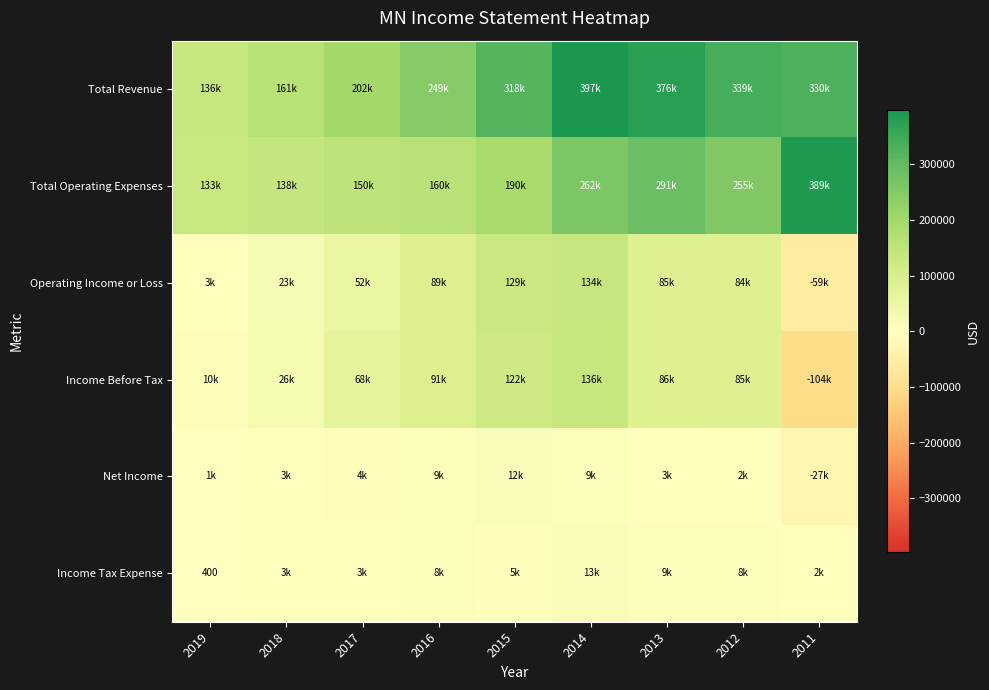

What is the sum of the Income Tax Expense values at 2015 and 2019?

5000